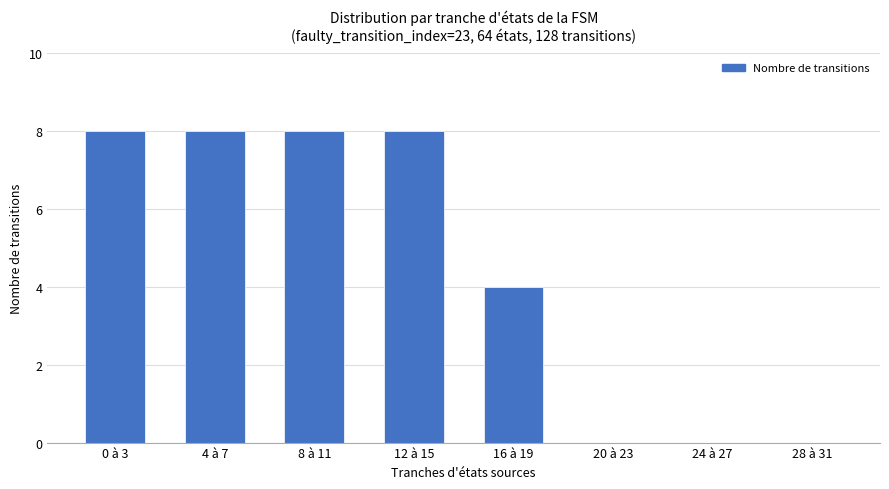

Is it true that the value at 12 à 15 is 8?

True